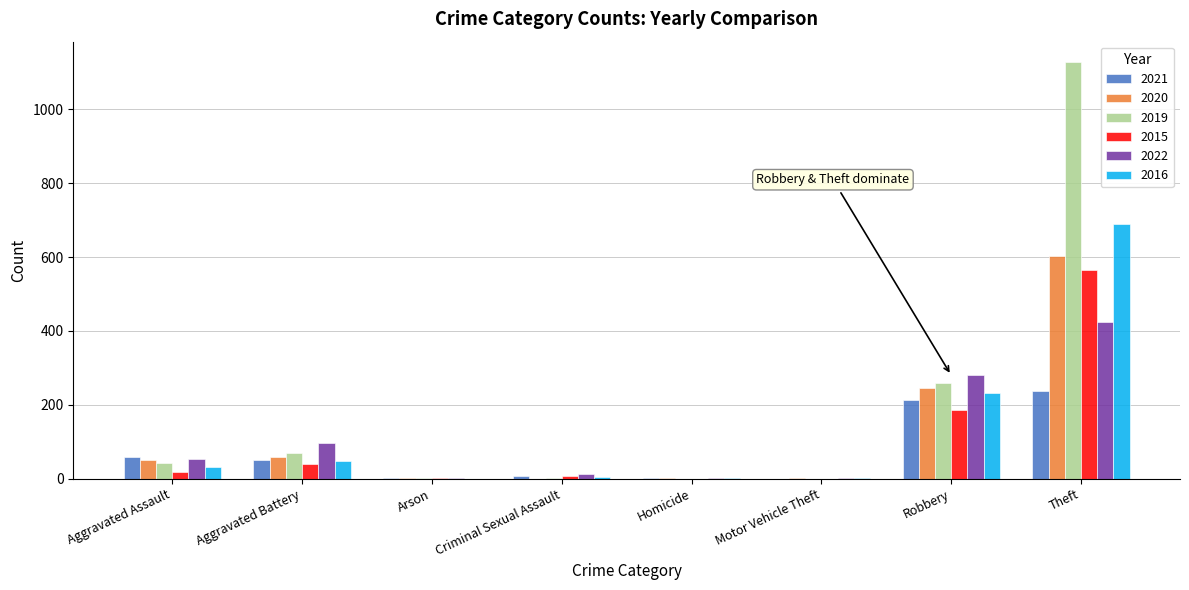

What is the difference between the 2015 values at Arson and Robbery?

182